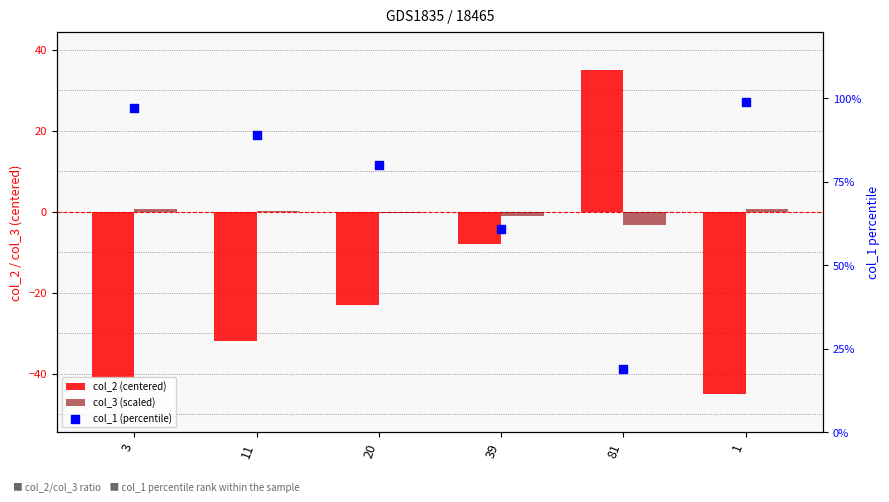

At which category is the sum across all series the highest?

11